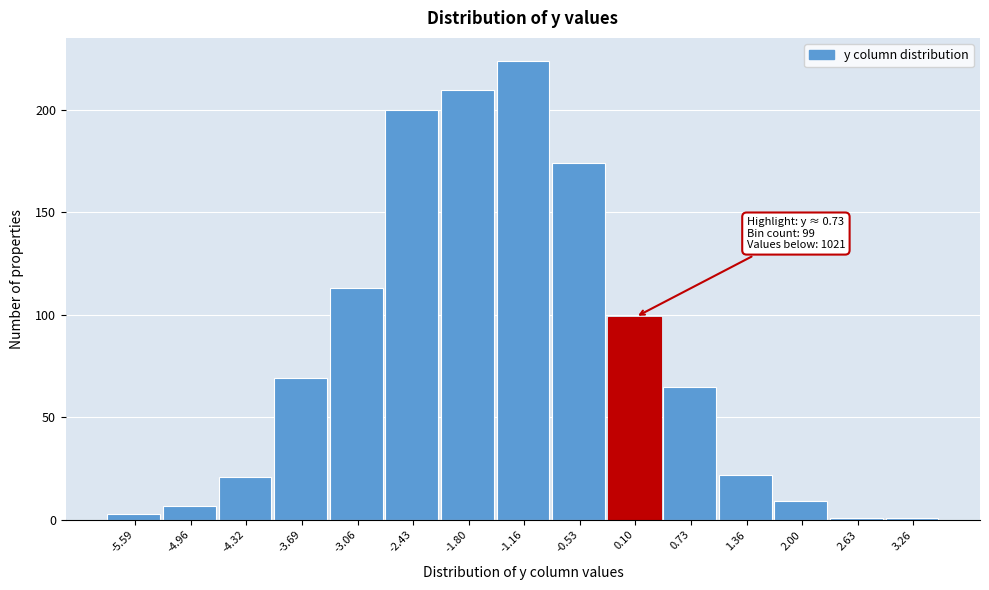

Reading right to left, transcribe all the data shown in this chart.

3.26=1	2.63=1	2.00=9	1.36=22	0.73=65	0.10=99	-0.53=174	-1.16=224	-1.80=210	-2.43=200	-3.06=113	-3.69=69	-4.32=21	-4.96=7	-5.59=3